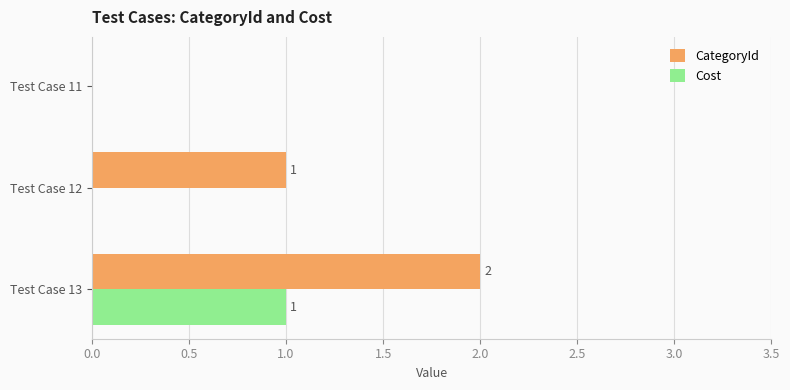

Which series has the largest total across all categories?

CategoryId